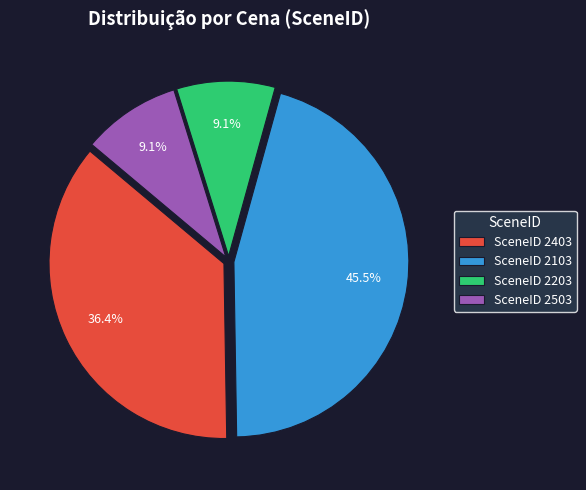

What is the total percentage of SceneID 2103 and SceneID 2503?

54.5%